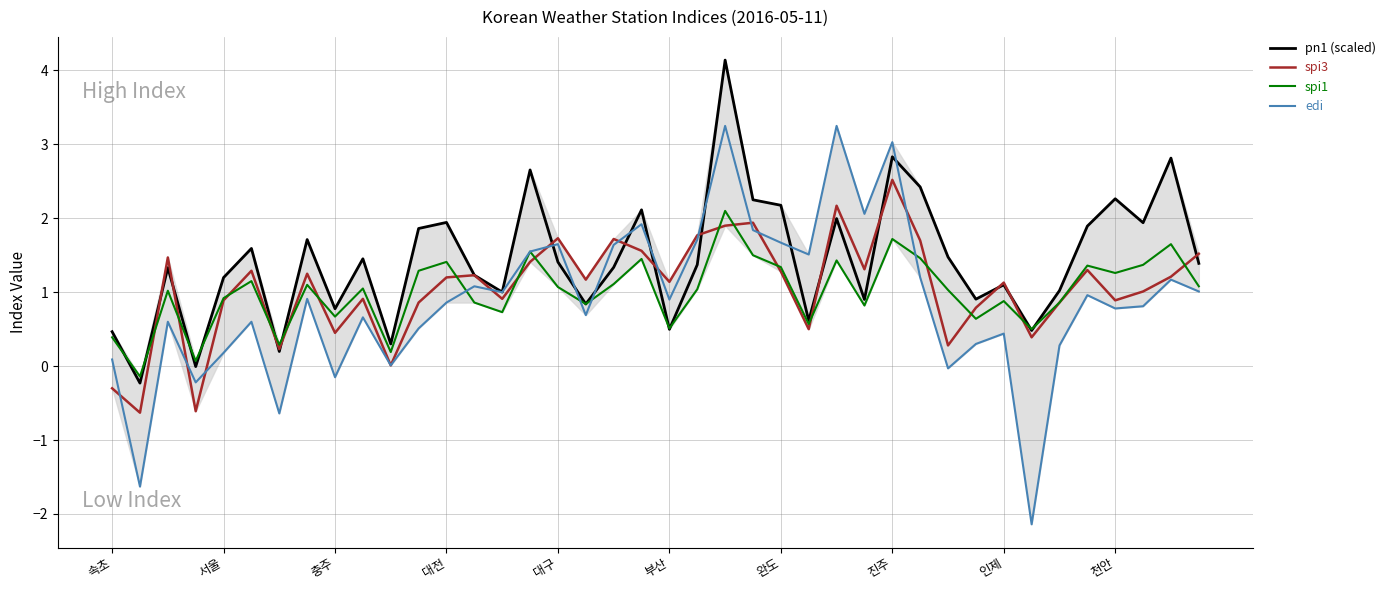

What is the label of the 19th point from the right?

21